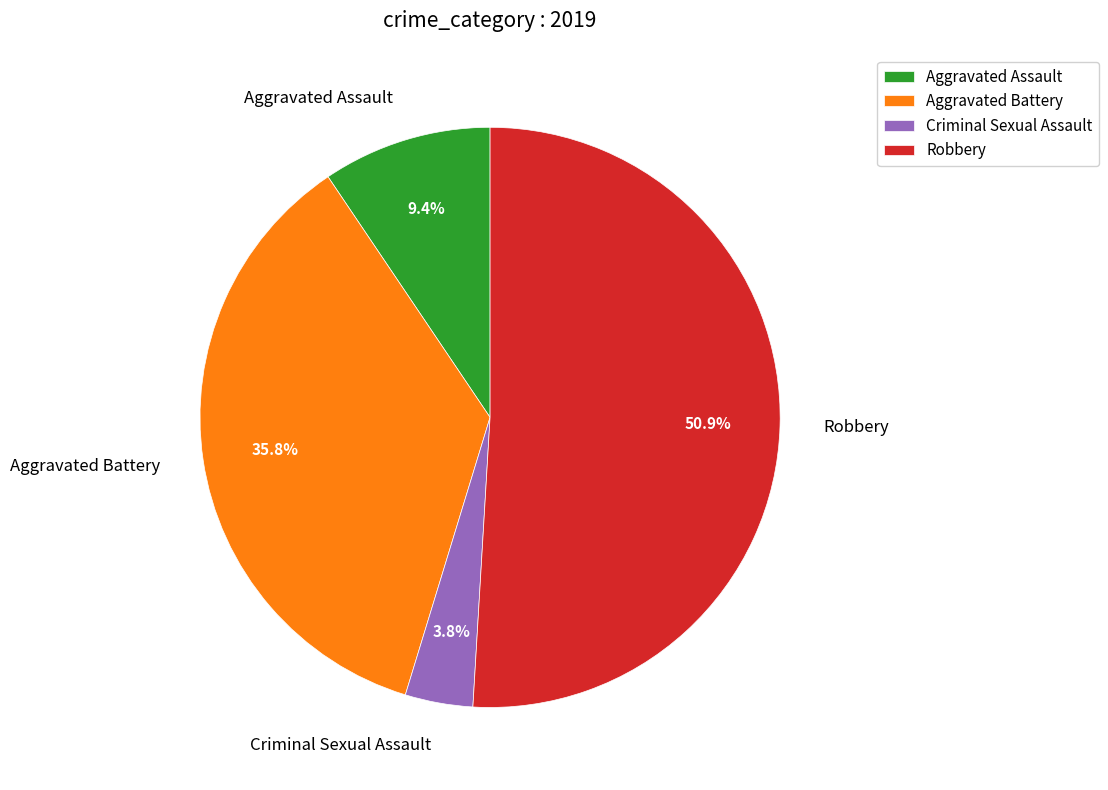

Combined, what portion of the pie is Aggravated Battery and Criminal Sexual Assault?

39.6%